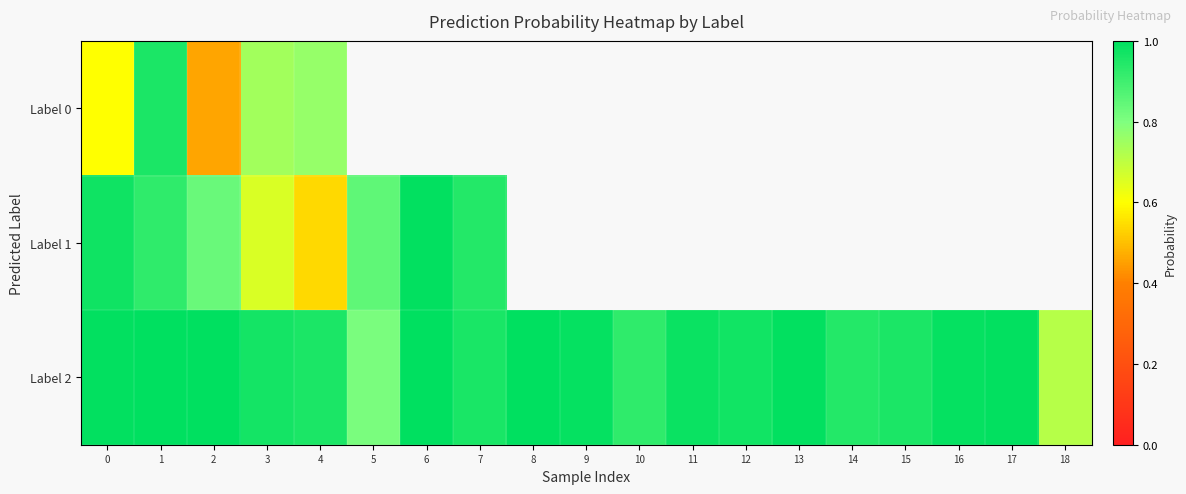

At how many categories does at least one series exceed 0?

19